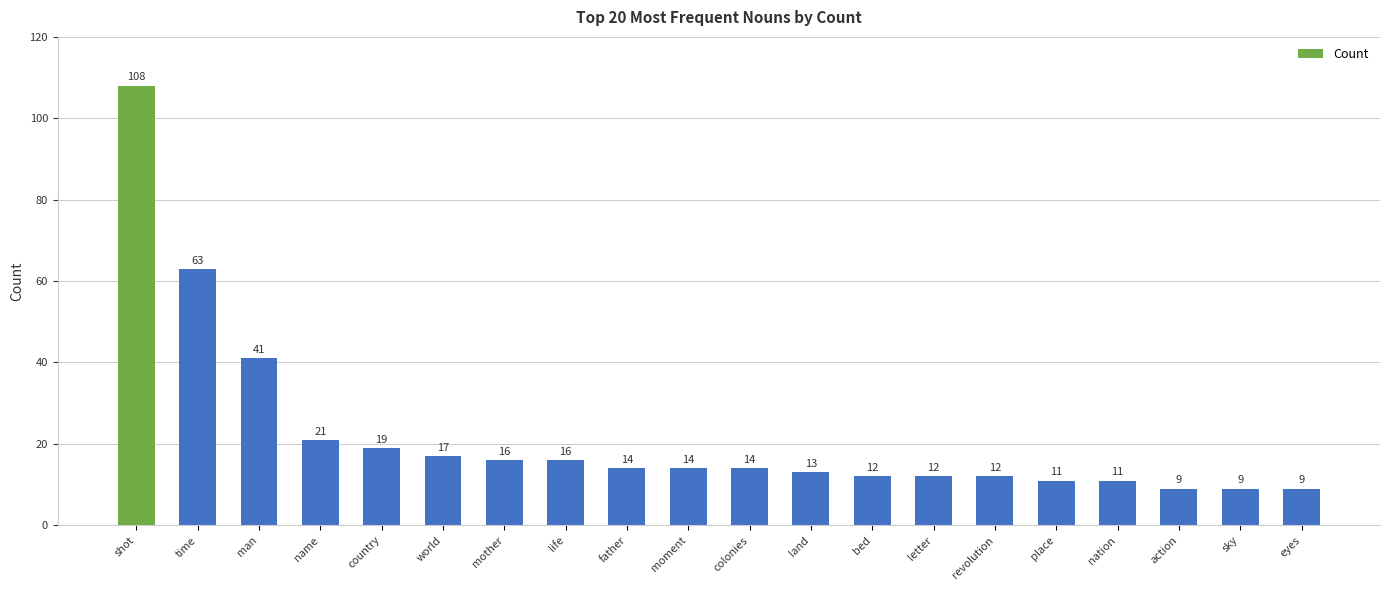

What is the maximum value shown in the chart?

108